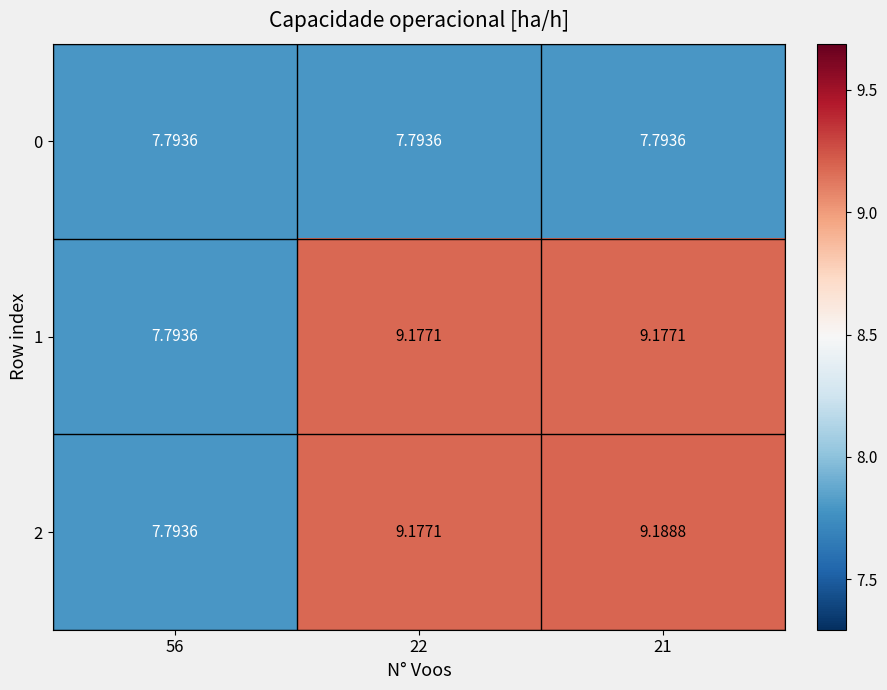

Is the value of 1 at 21 greater than the value of 0 at 56?

Yes